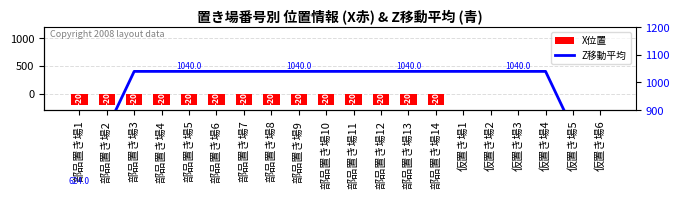

Is it true that X位置 equals -200 at 部品置き場9?

True